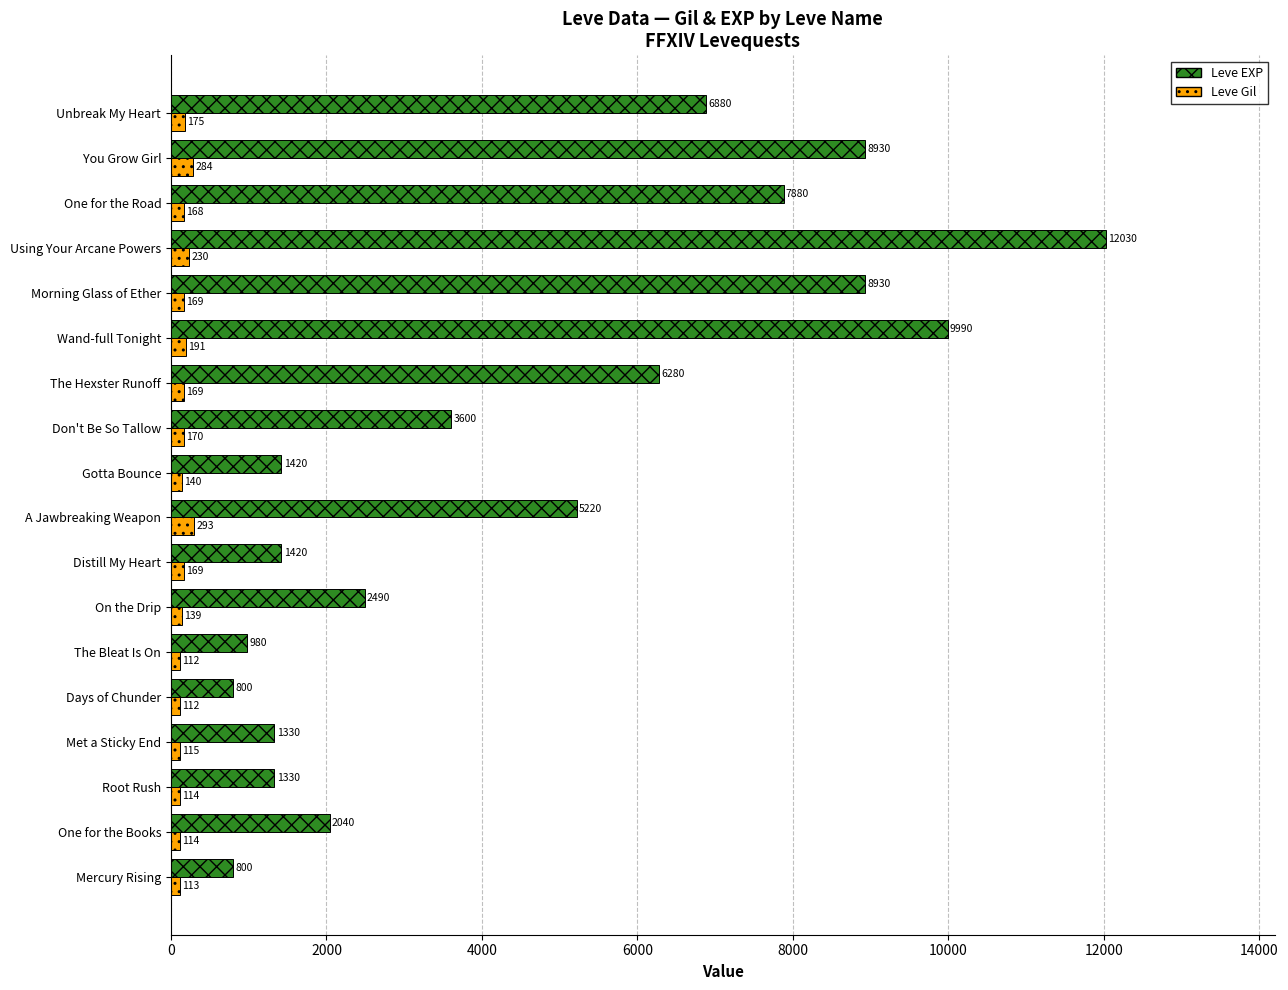

Which series has the largest total across all categories?

Leve EXP